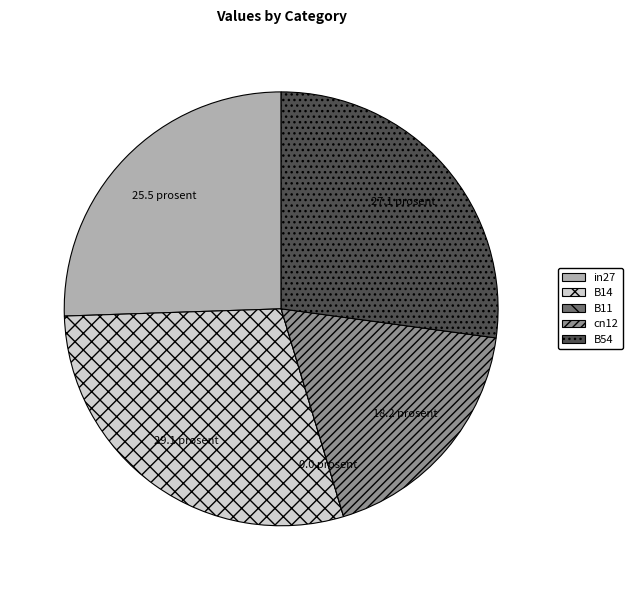

Is it true that B14 is 40% of the pie?

False